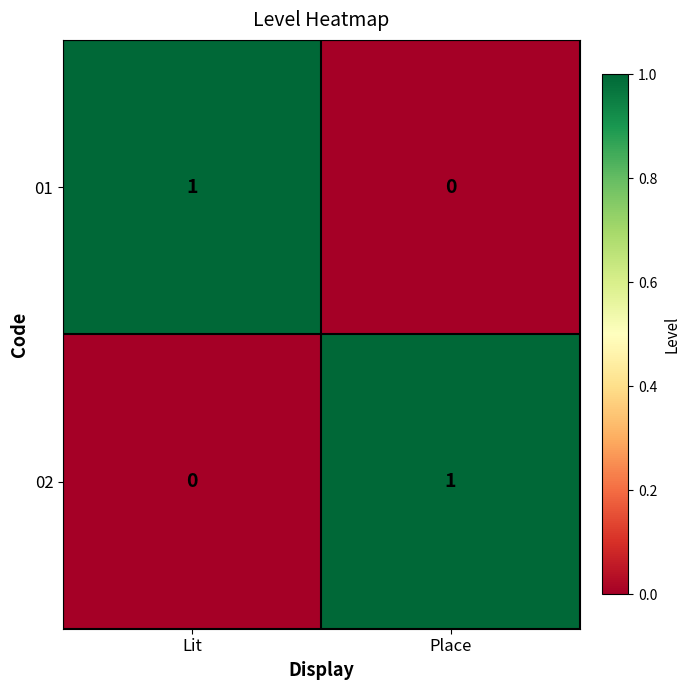

Is it true that 01 equals 1 at Lit?

True